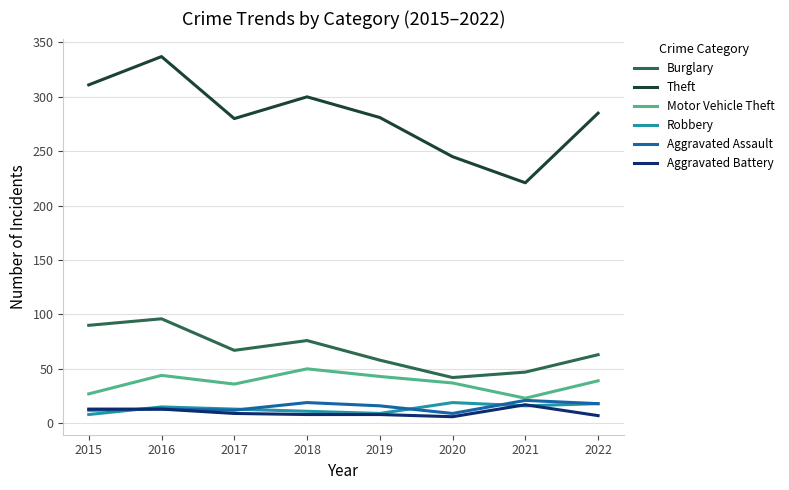

Which category has the lowest value in the Burglary series?

2020